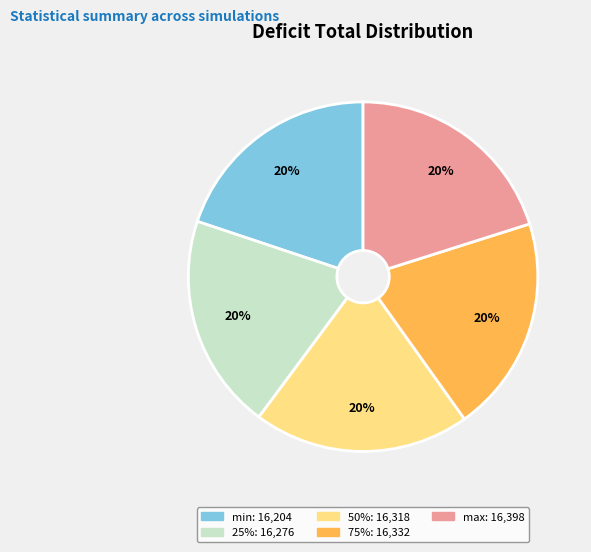

How many slices are in this pie chart?

5